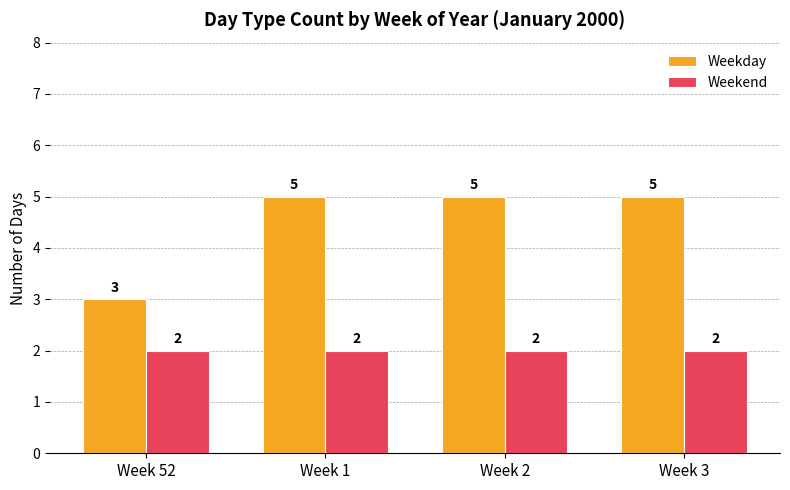

How many groups of bars are there?

4